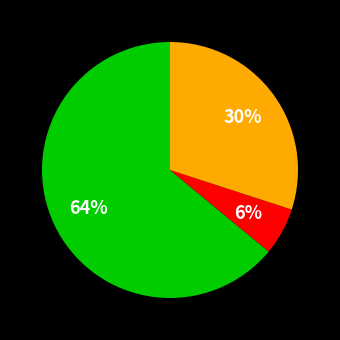

Does any single category account for the majority?

Yes